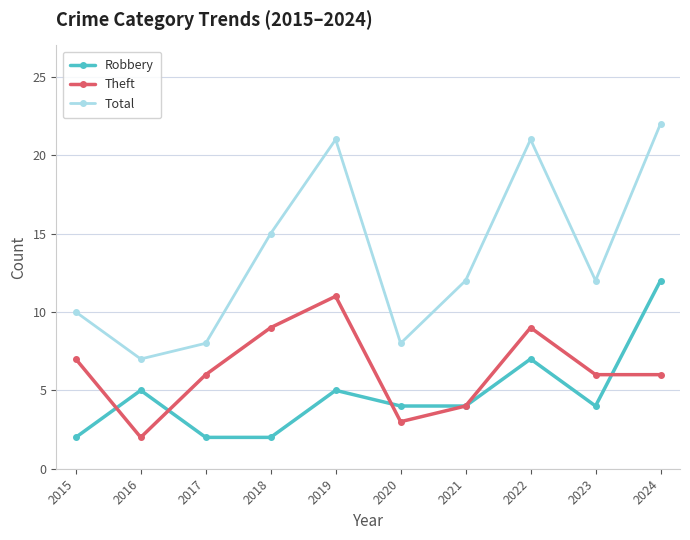

Does the chart display data point markers on the line(s)?

Yes